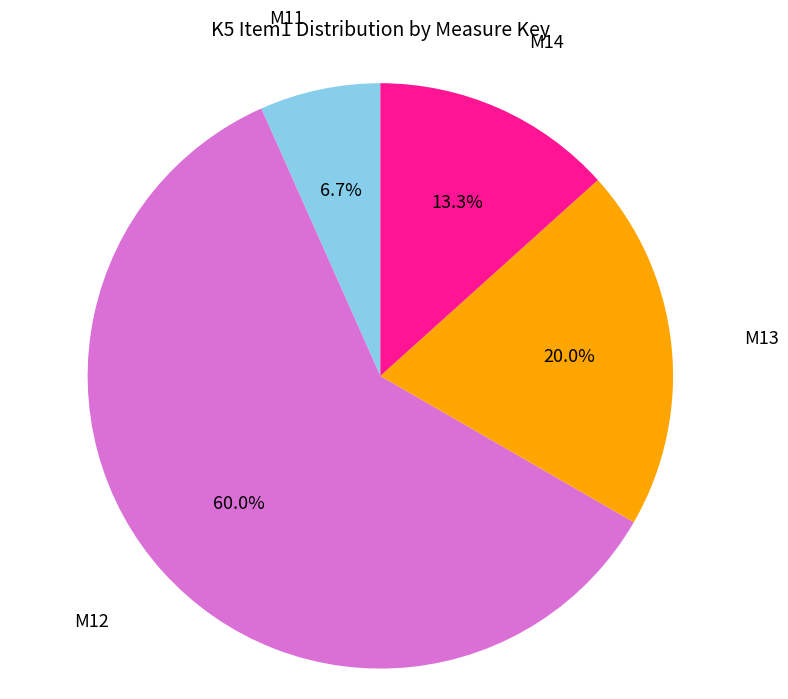

Is there any slice that represents more than half of the pie?

Yes